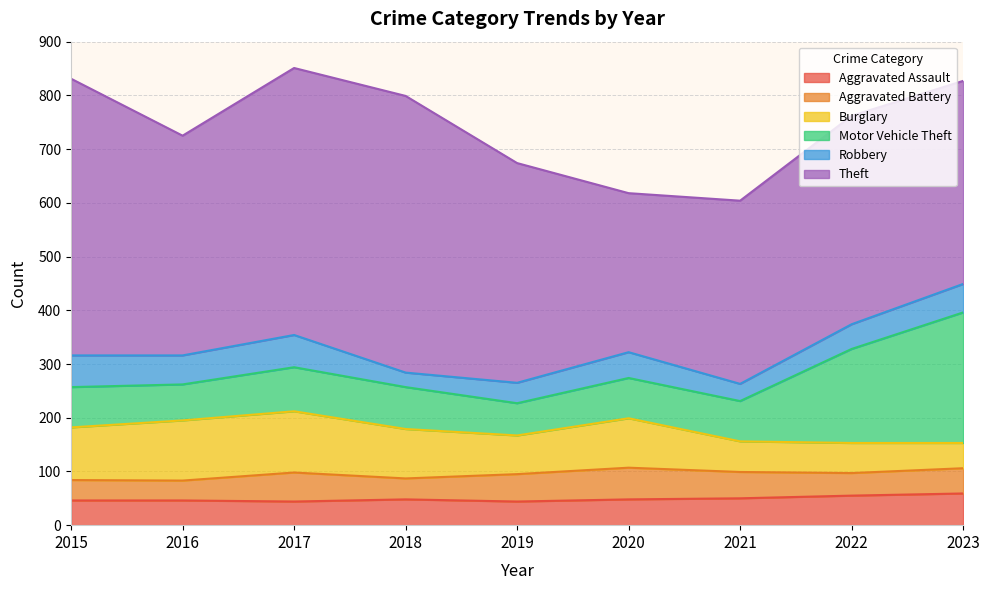

Which series has the widest spread of values?

Theft